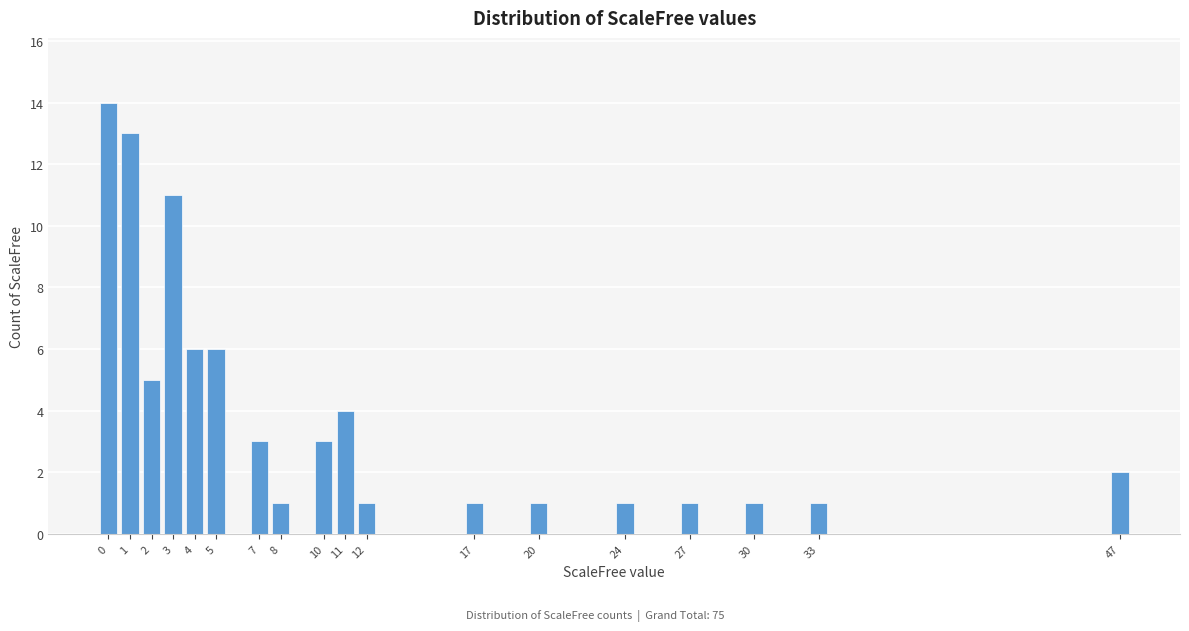

Reading right to left, transcribe all the data shown in this chart.

2	1	1	1	1	1	1	1	4	3	1	3	6	6	11	5	13	14